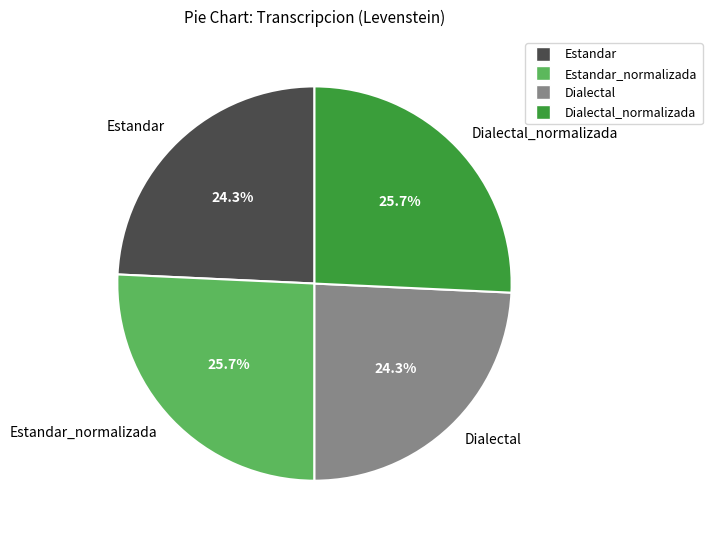

Is there a majority slice in this chart?

No